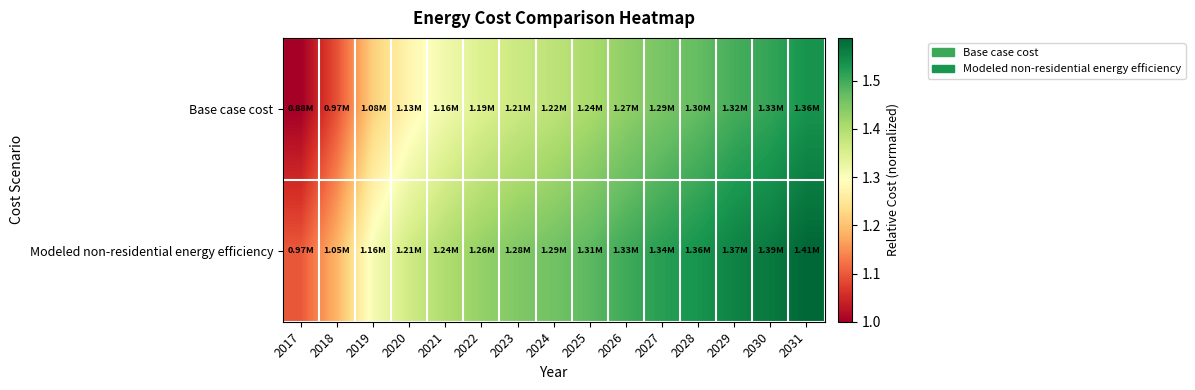

Reading left to right, list all the values displayed in this chart.

Base case cost: 2017=1.0	2018=1.1	2019=1.2	2020=1.3	2021=1.3	2022=1.3	2023=1.4	2024=1.4	2025=1.4	2026=1.4	2027=1.5	2028=1.5	2029=1.5	2030=1.5	2031=1.5
Modeled non-residential energy efficiency: 2017=1.1	2018=1.2	2019=1.3	2020=1.4	2021=1.4	2022=1.4	2023=1.4	2024=1.5	2025=1.5	2026=1.5	2027=1.5	2028=1.5	2029=1.6	2030=1.6	2031=1.6